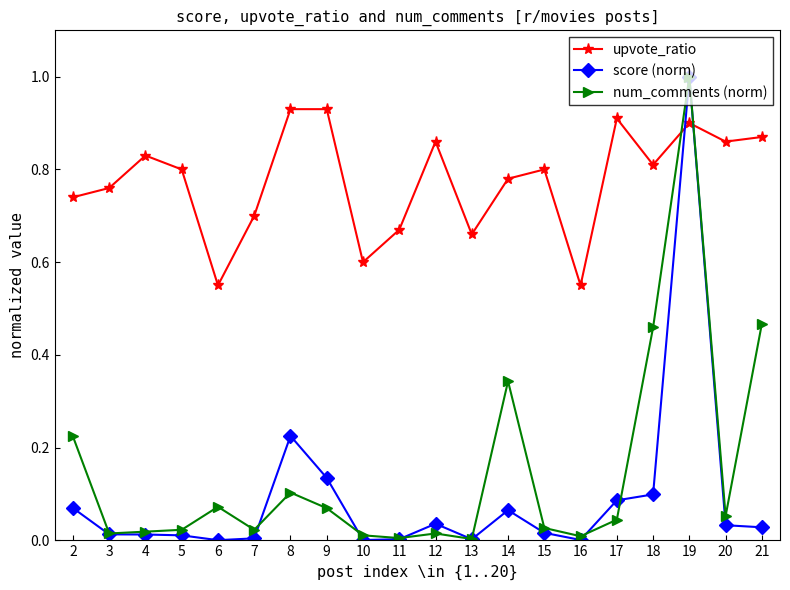

At which category is the sum across all series the highest?

19